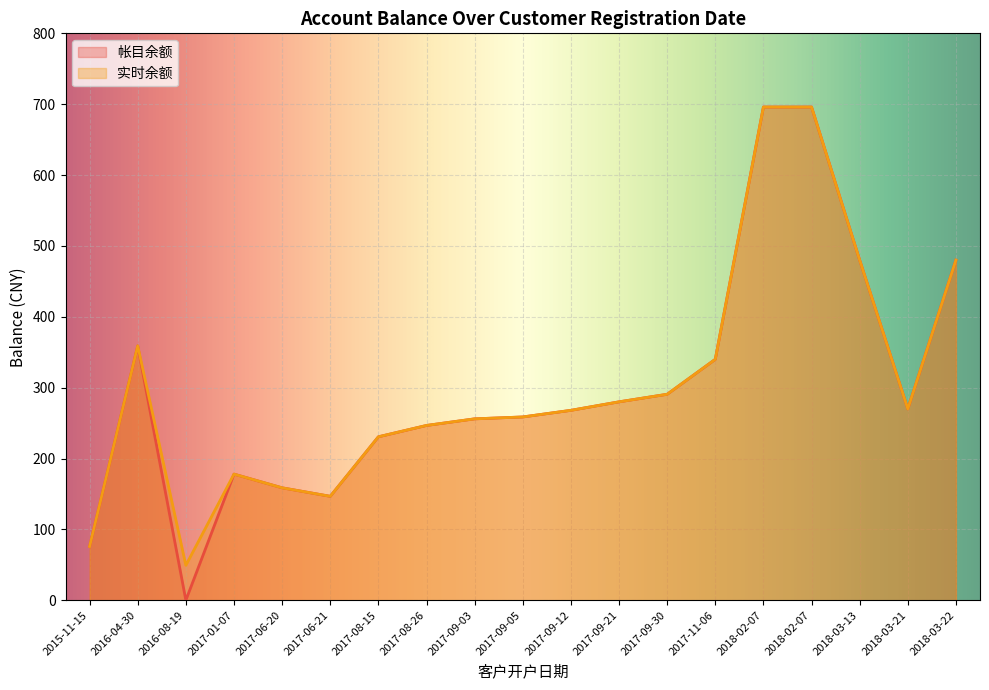

What is the average value of the 帐目余额 series?

300.6